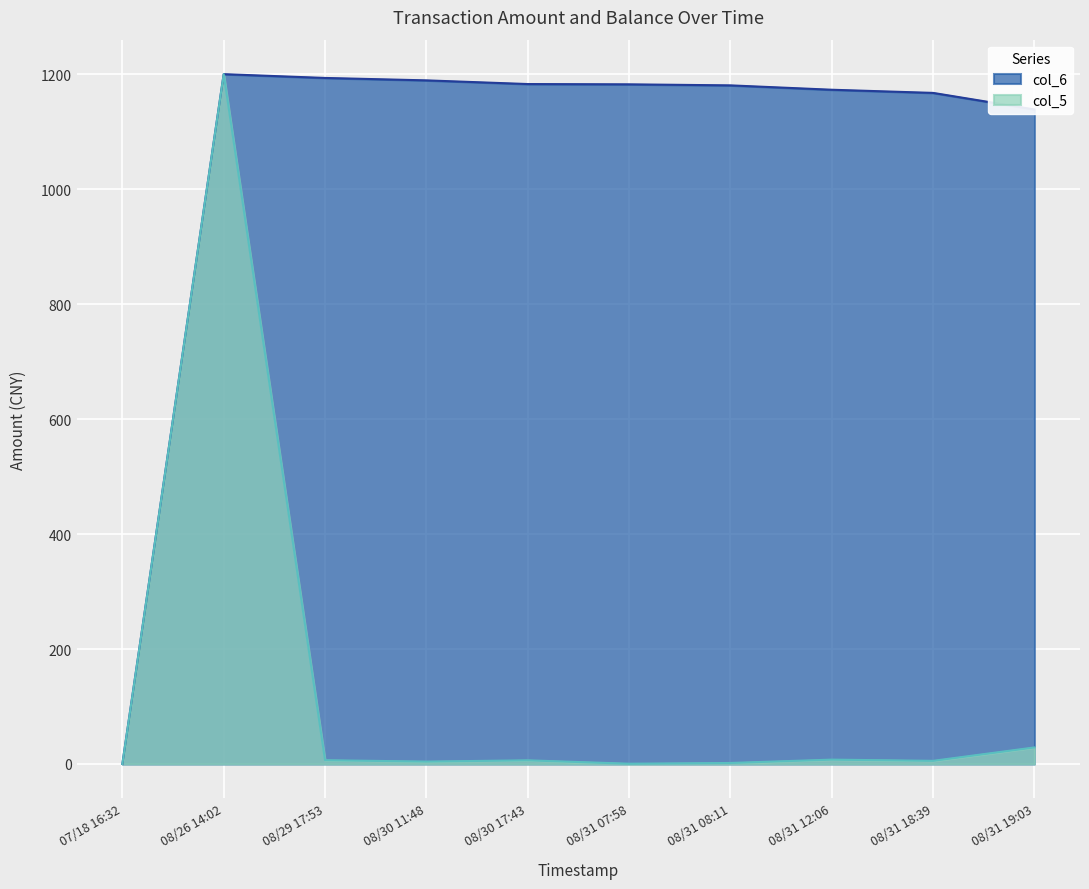

What is the difference between the highest and lowest values at 08/31 19:03?

1109.8